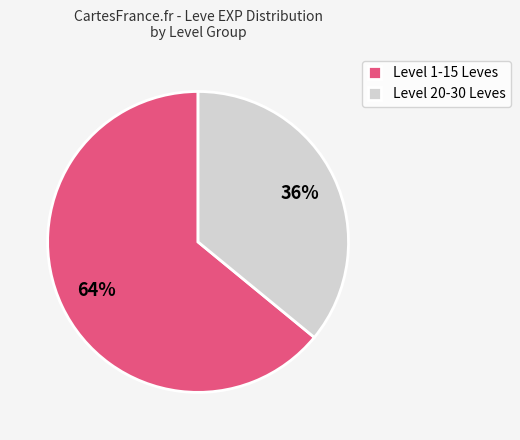

How many segments does this pie chart have?

2